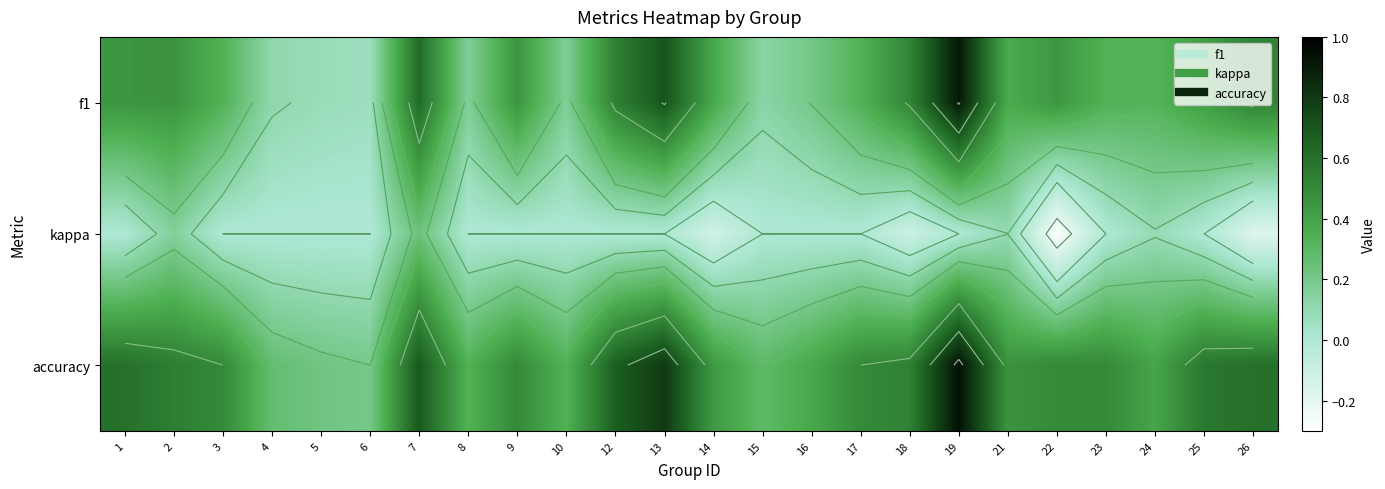

Between 8 and 2, which is larger?

2